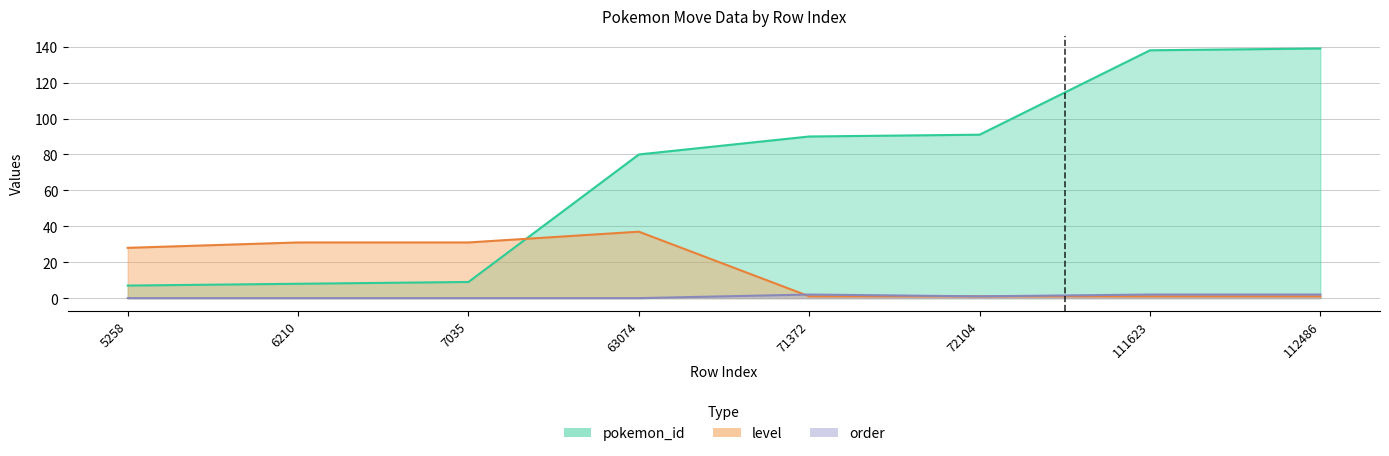

What are all the series names shown in the legend?

pokemon_id, level, order